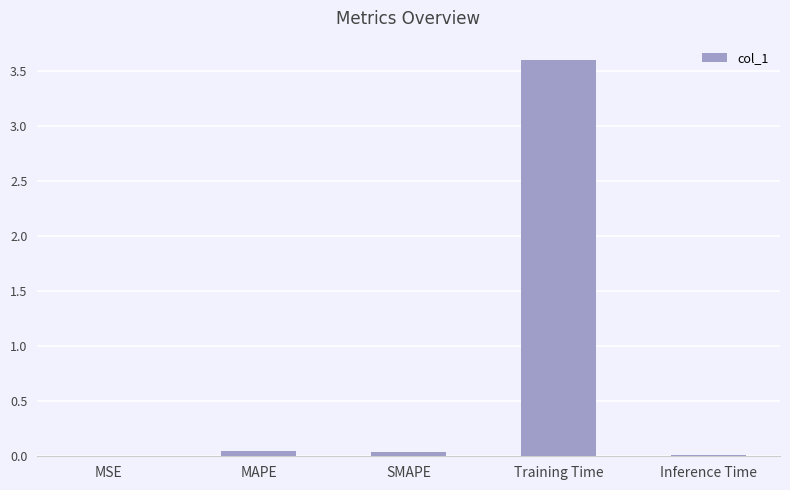

Read the value at Training Time.

3.6